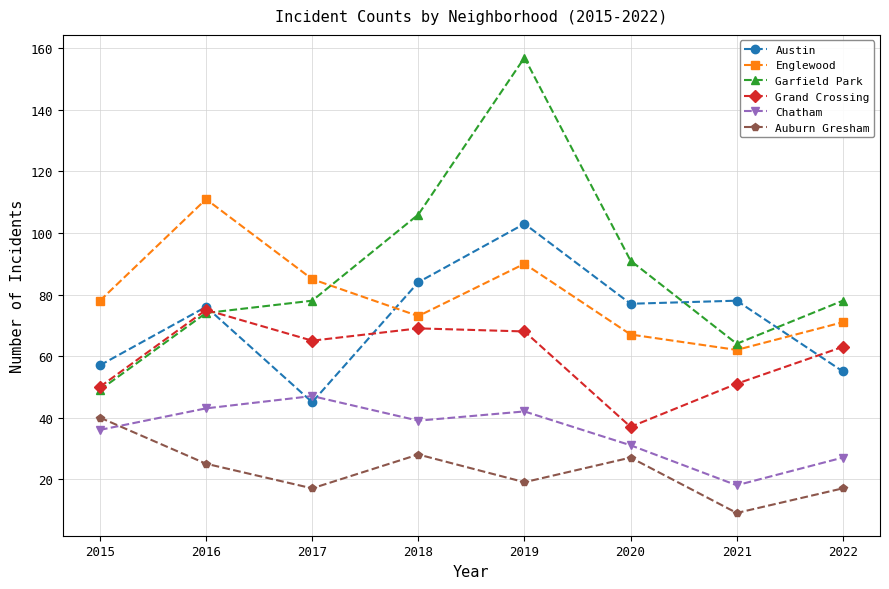

Rank the series at 2022 from highest to lowest value.

Garfield Park, Englewood, Grand Crossing, Austin, Chatham, Auburn Gresham